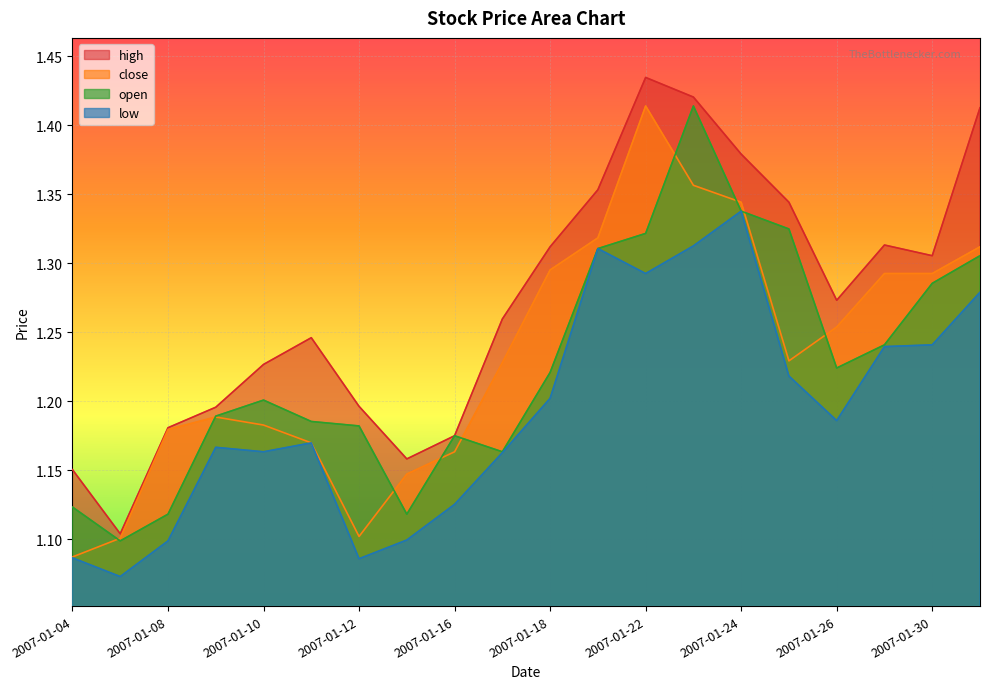

In low, how many points are higher than both neighbors (excluding endpoints)?

4